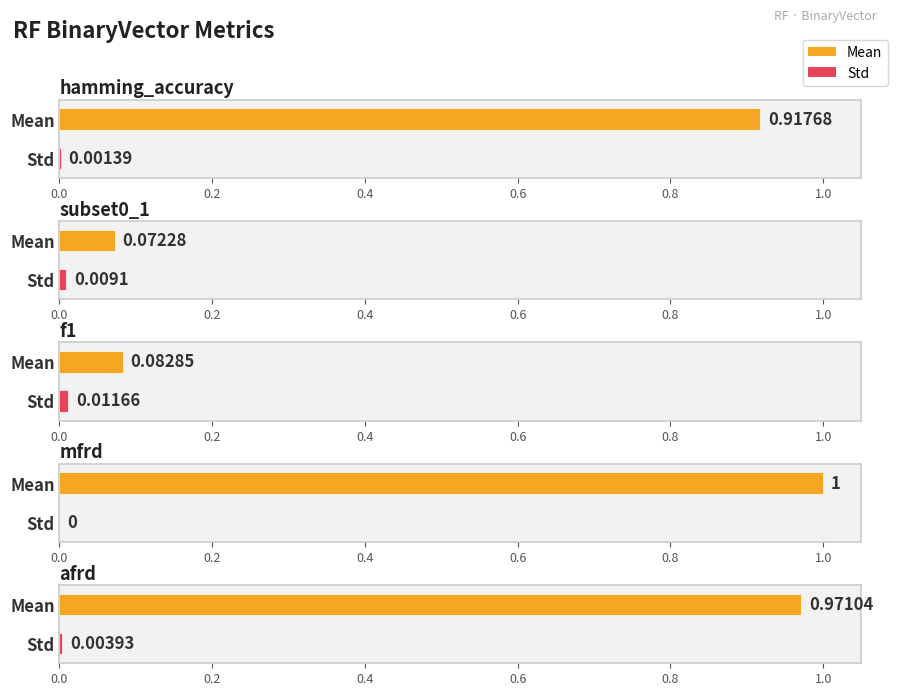

At which category is the sum across all series the highest?

mfrd